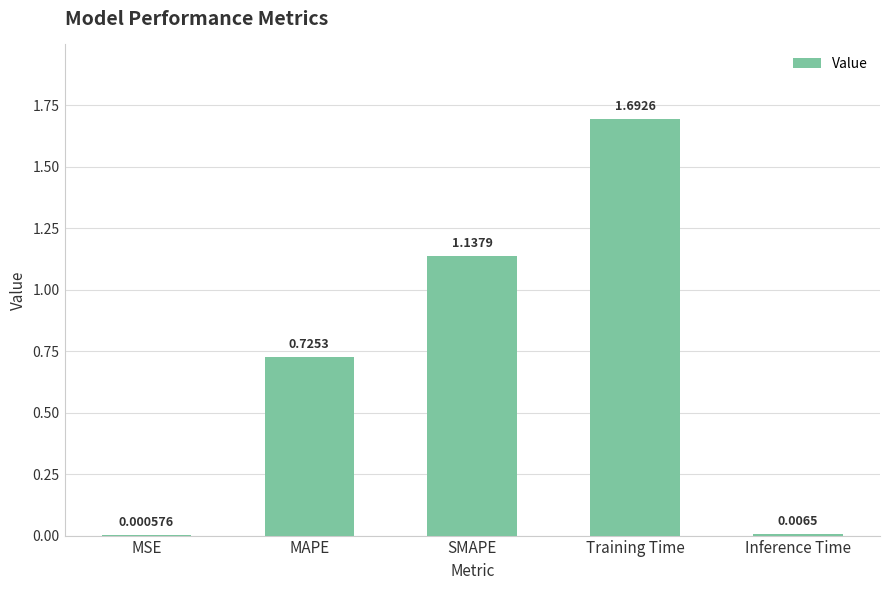

What is the change in value from MAPE to Inference Time?

-0.7